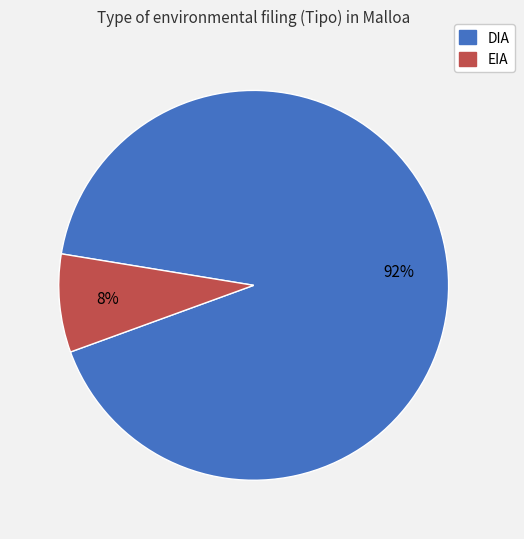

To the nearest percent, what percentage of the pie is EIA?

8%